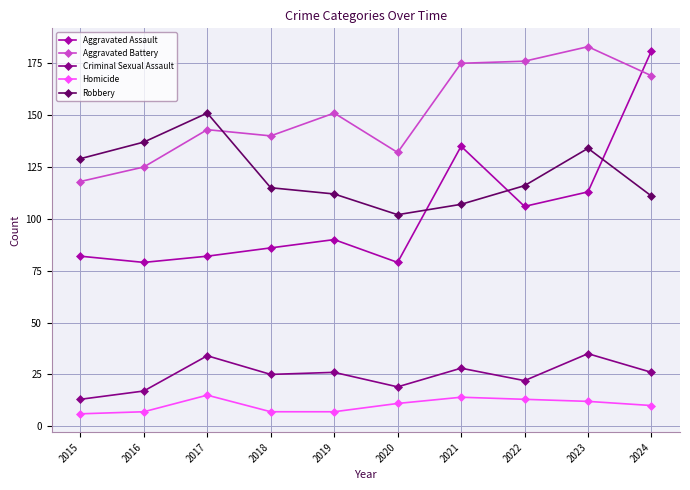

True or false: Criminal Sexual Assault and Homicide intersect in this chart.

False